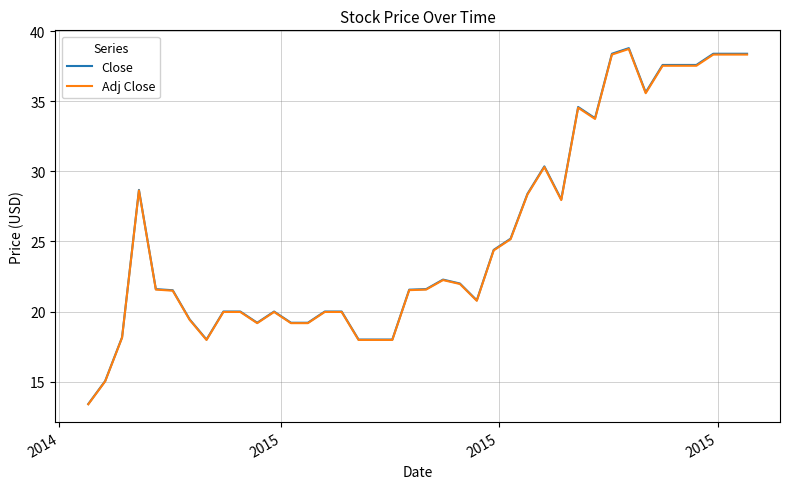

Which series has the largest range (max minus min)?

Close